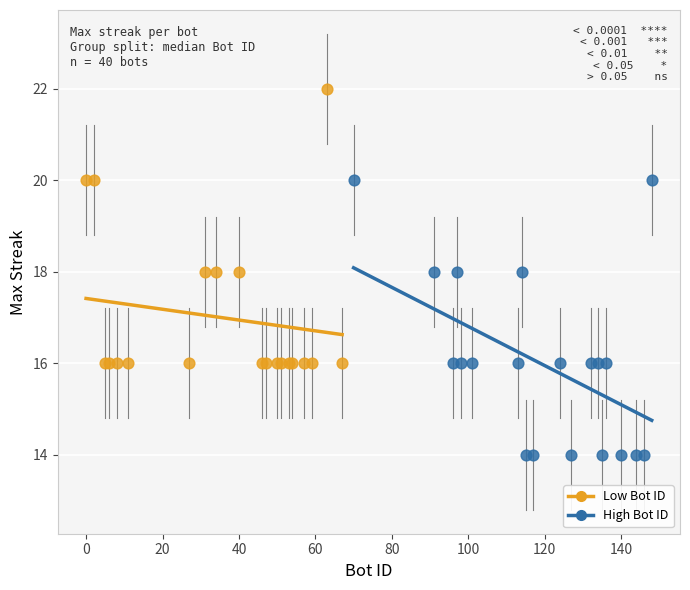

Which series reaches the maximum Y coordinate?

Low Bot ID